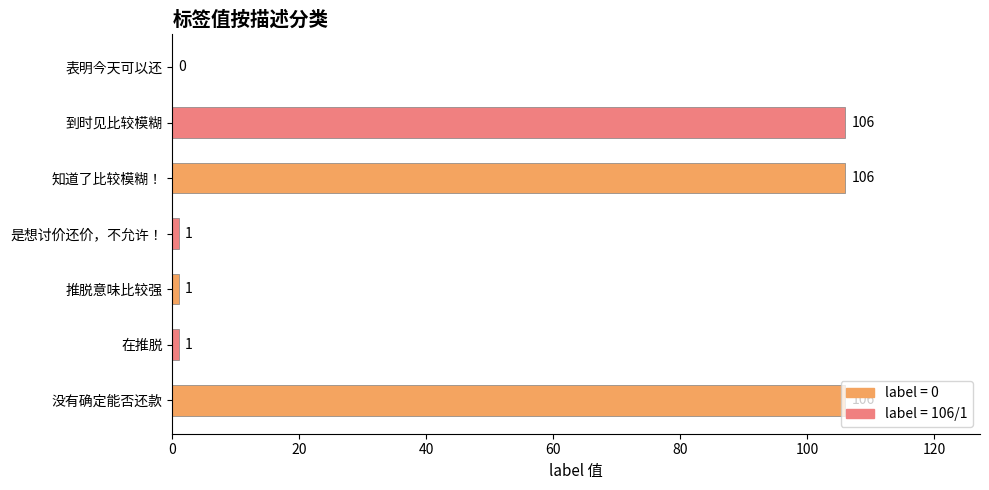

What is the sum of all values?

321